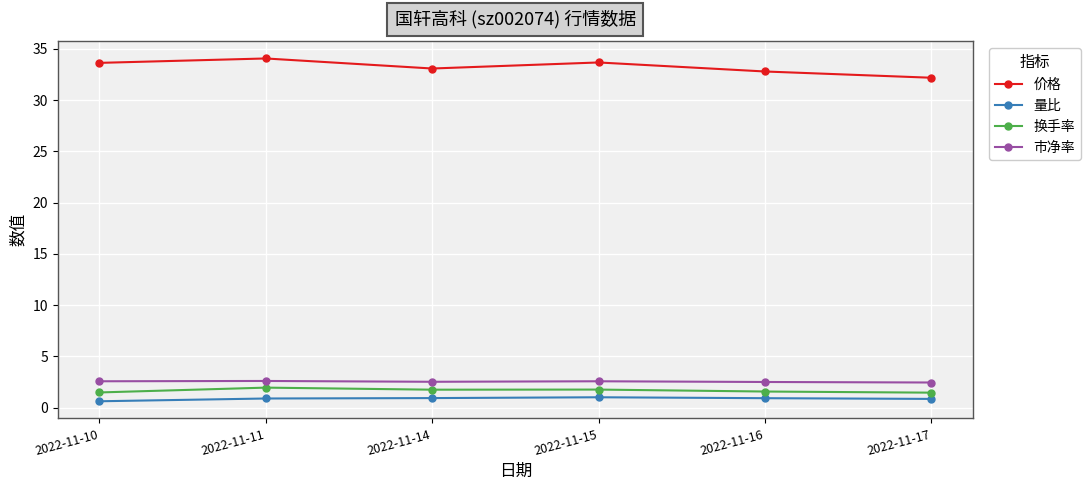

At which category does 价格 reach its first local peak?

2022-11-11